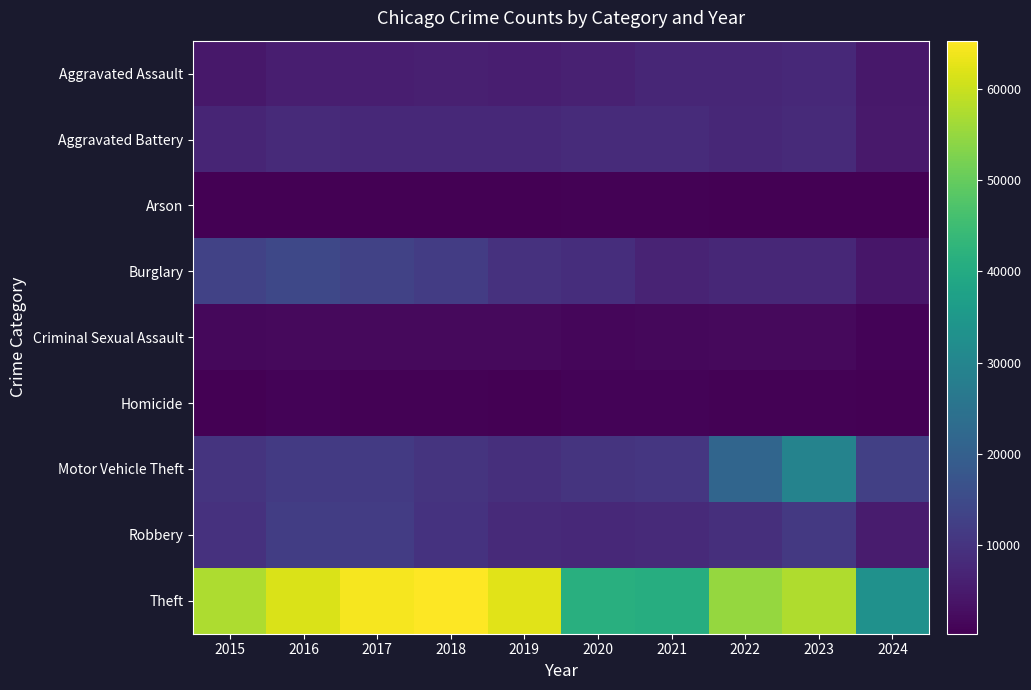

List the series in order of their peak value, lowest first.

Arson, Homicide, Criminal Sexual Assault, Aggravated Assault, Aggravated Battery, Robbery, Burglary, Motor Vehicle Theft, Theft